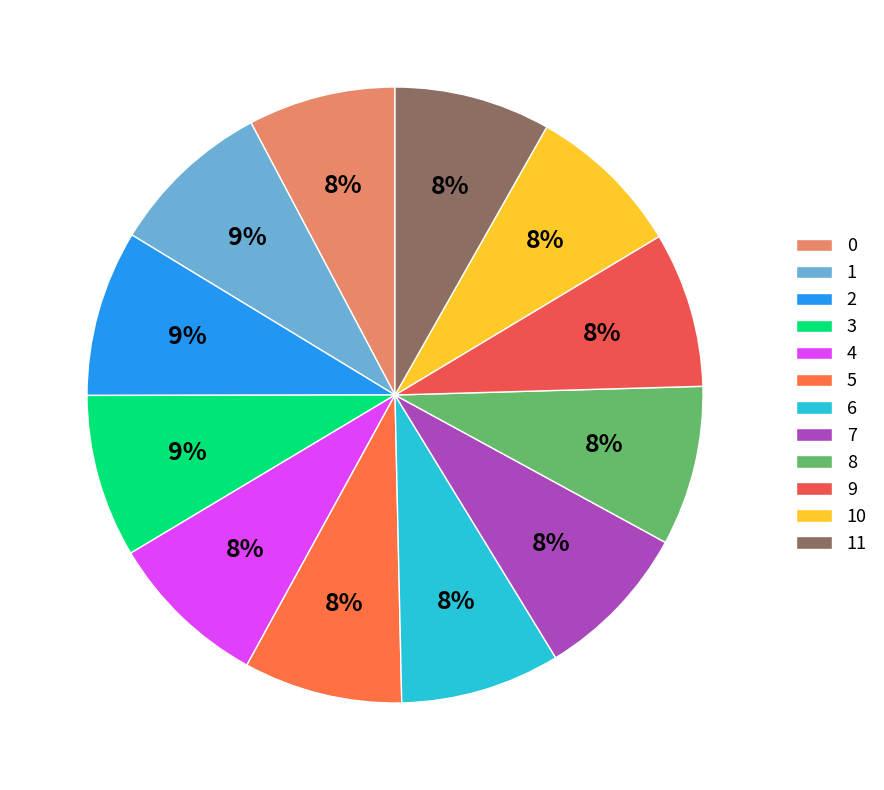

Count the number of slices in the pie.

12